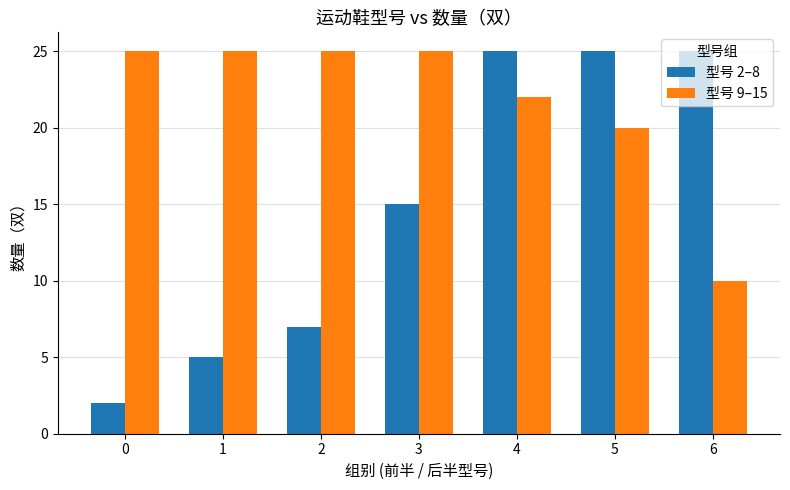

How many distinct data groups are displayed?

2